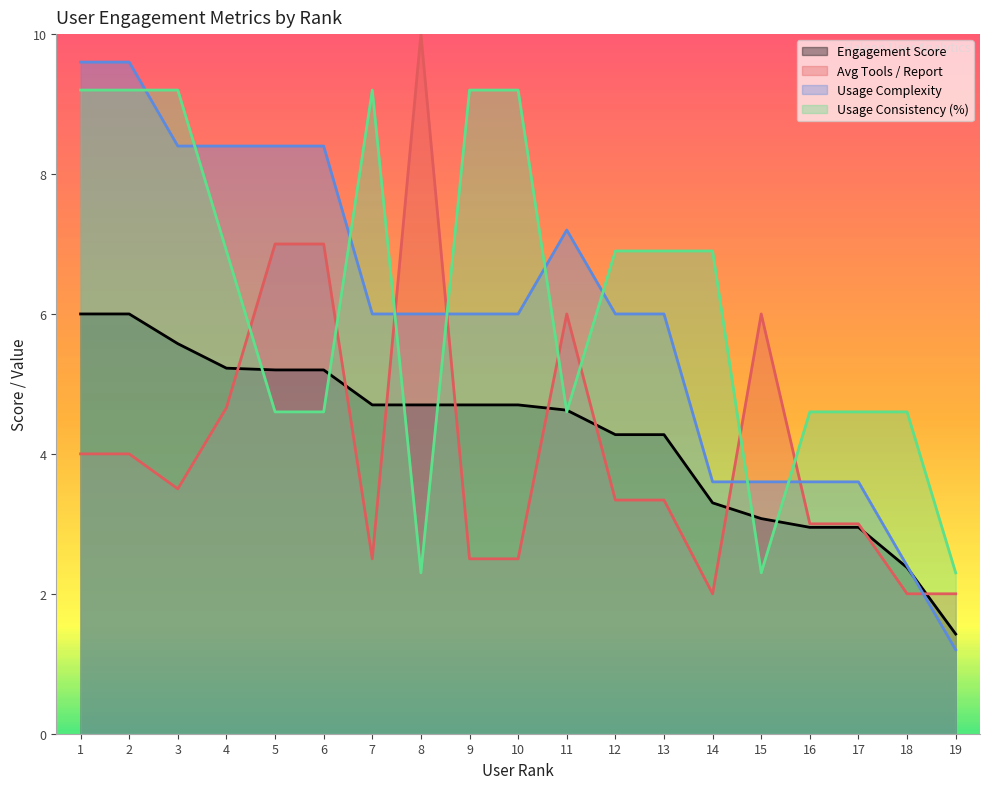

Read the Engagement Score value at 7.

4.7